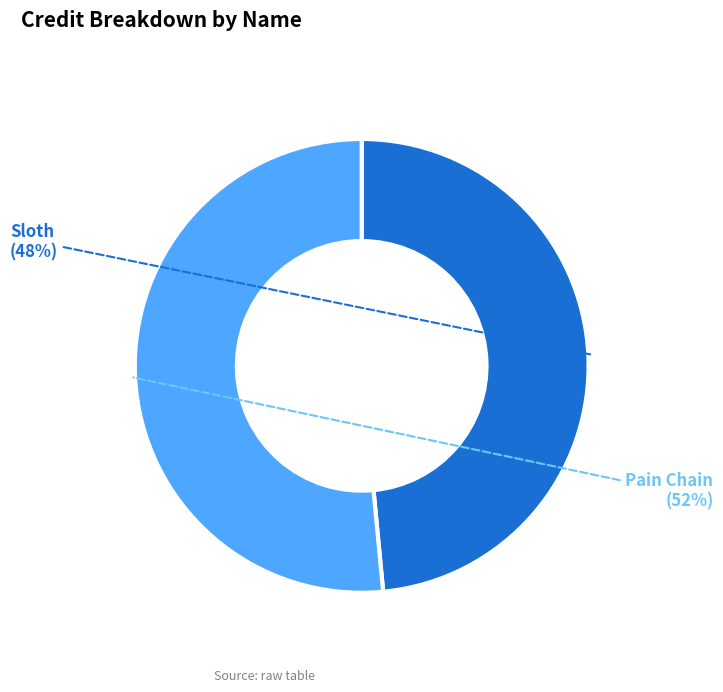

How many segments does this pie chart have?

2